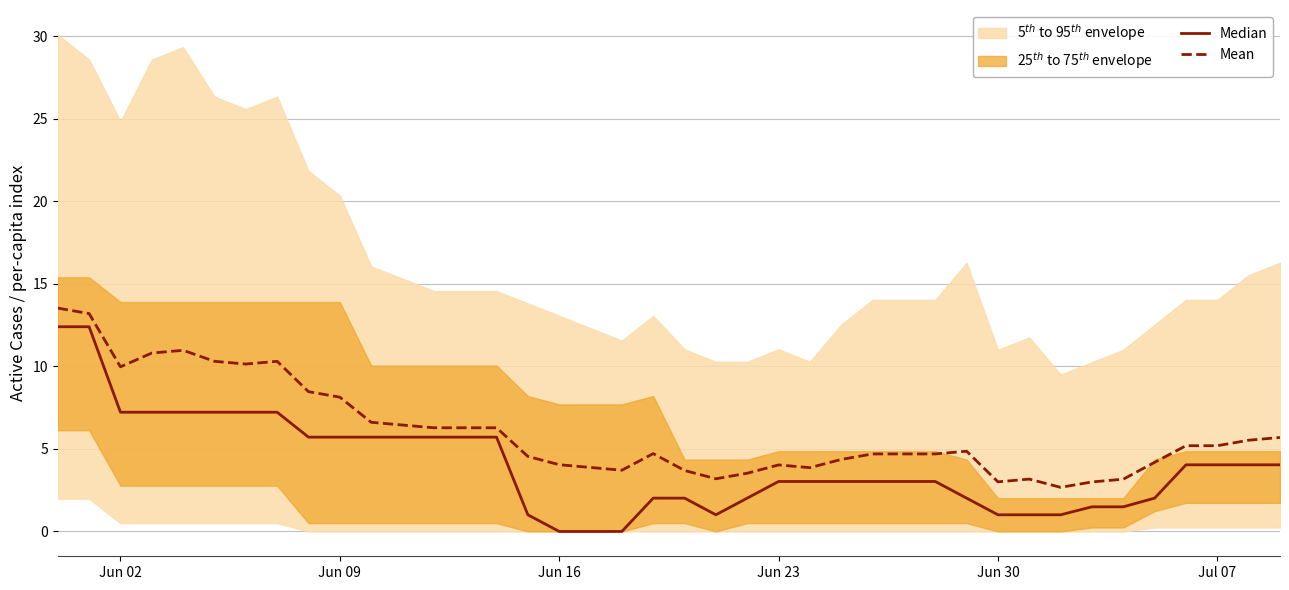

True or false: Median has more than 2 points higher than both neighbors.

False